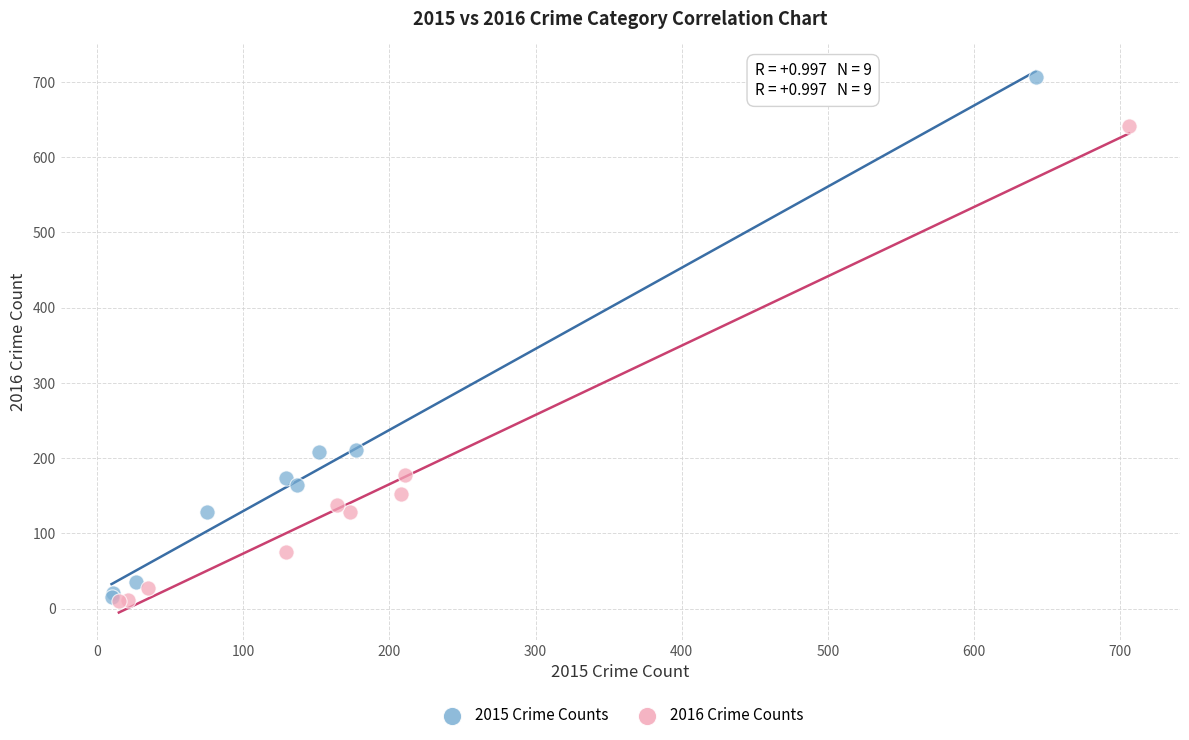

Which series has the widest spread of Y values?

2015 Crime Counts